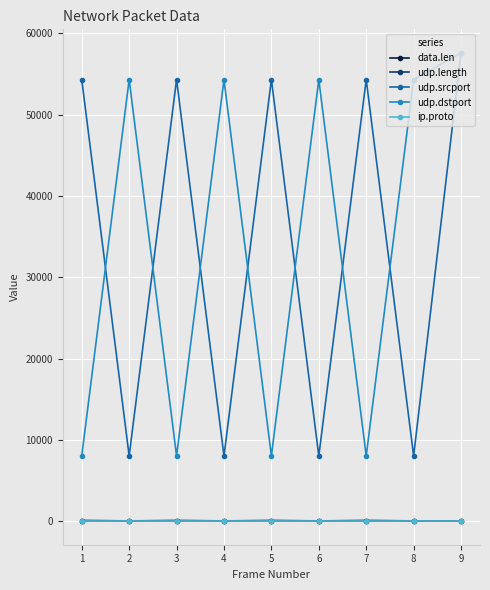

What is the difference between the udp.length values at 1 and 6?

32